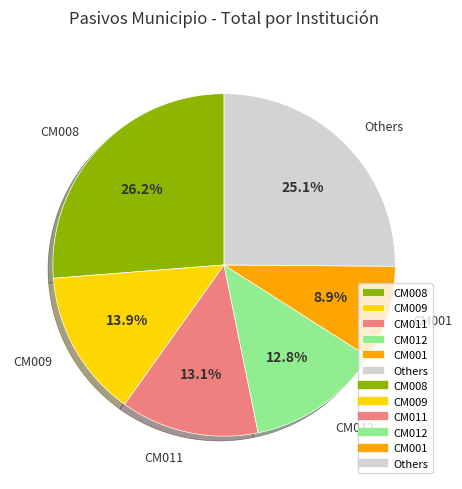

Which slice is the smallest?

CM001